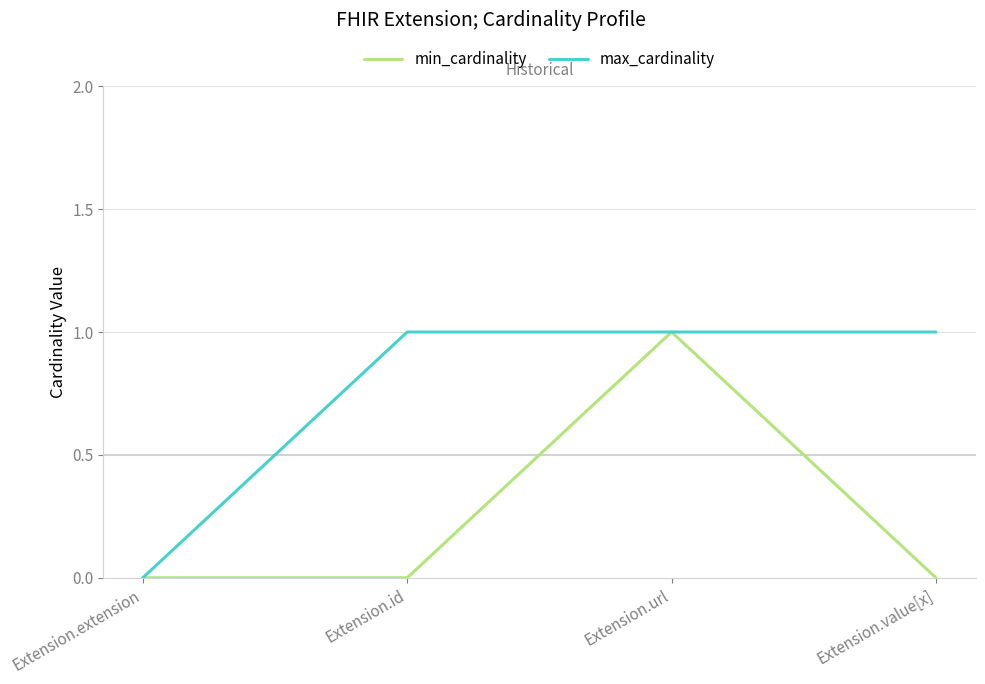

Rank the series at Extension.id from highest to lowest value.

max_cardinality, min_cardinality